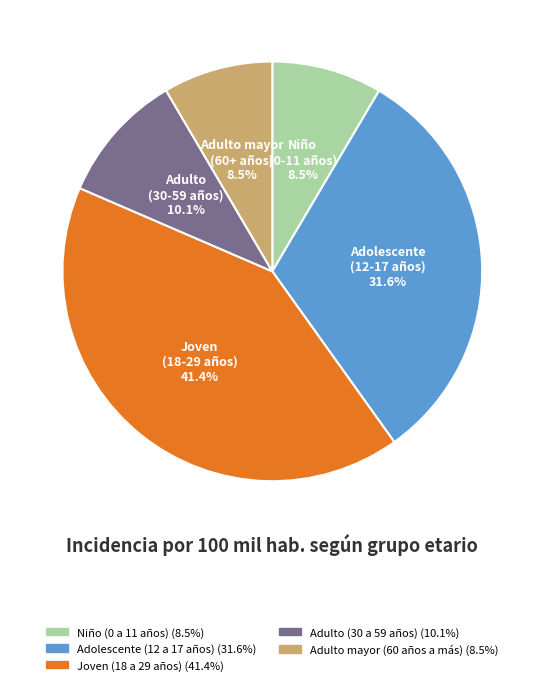

To the nearest percent, what portion does Joven (18 a 29 años) represent?

41%